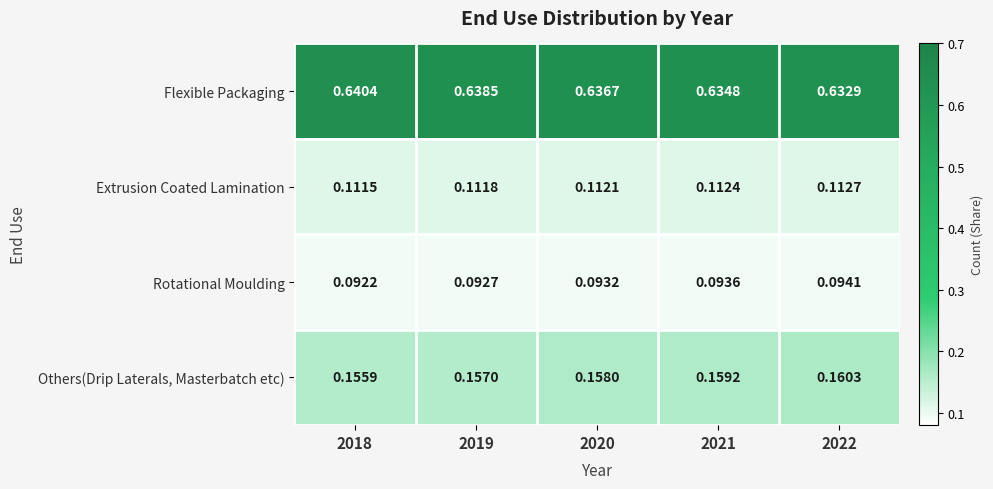

List the series in order of their peak value, highest first.

Flexible Packaging, Others(Drip Laterals, Masterbatch etc), Extrusion Coated Lamination, Rotational Moulding